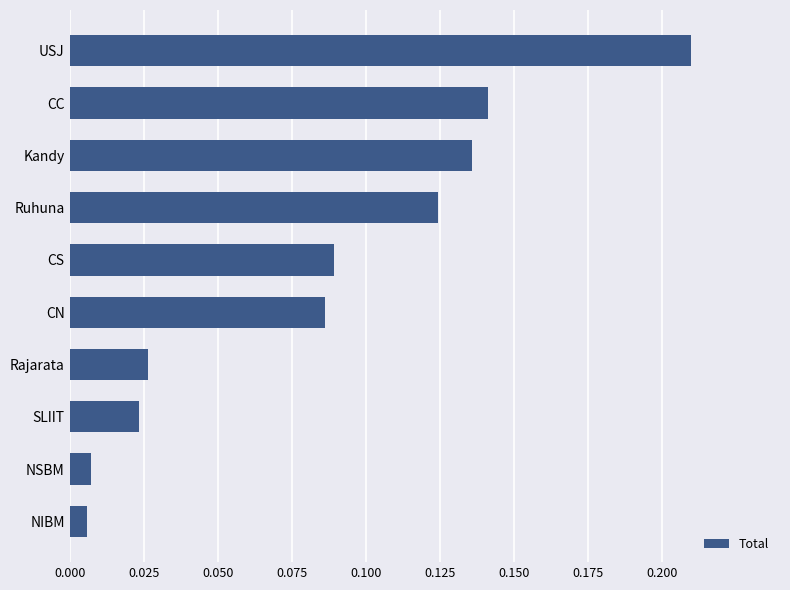

What is the label of the 7th bar from the top?

Rajarata